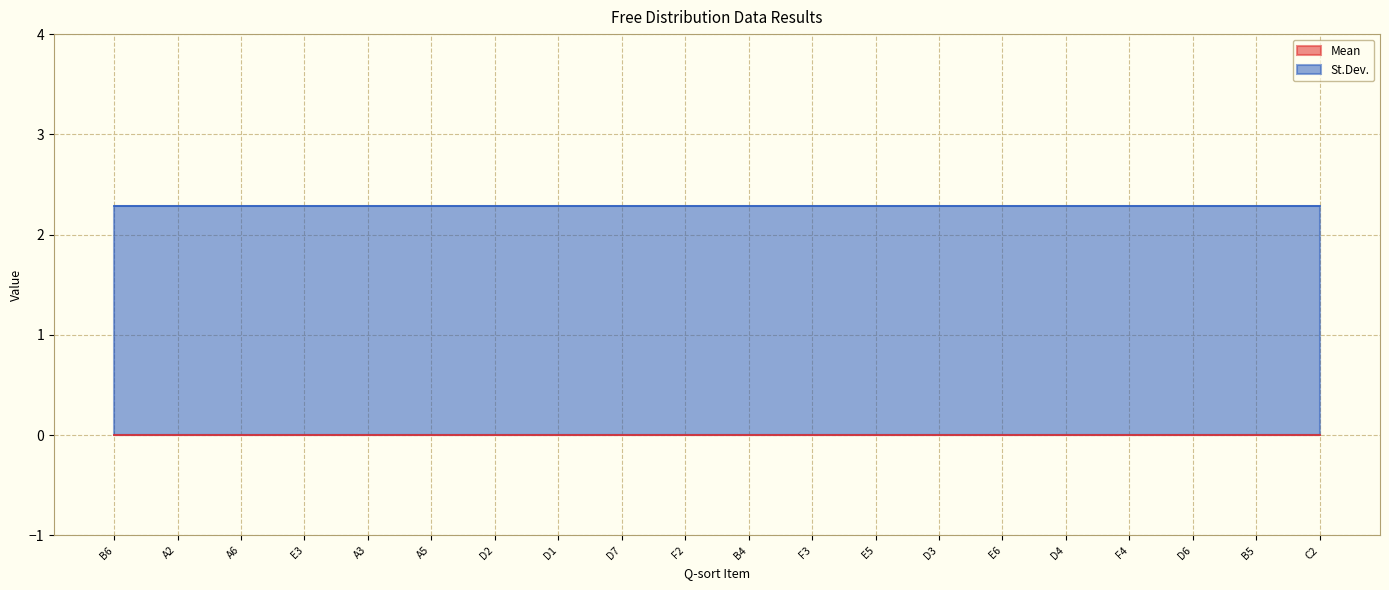

What is the label of the 14th point from the left?

D3